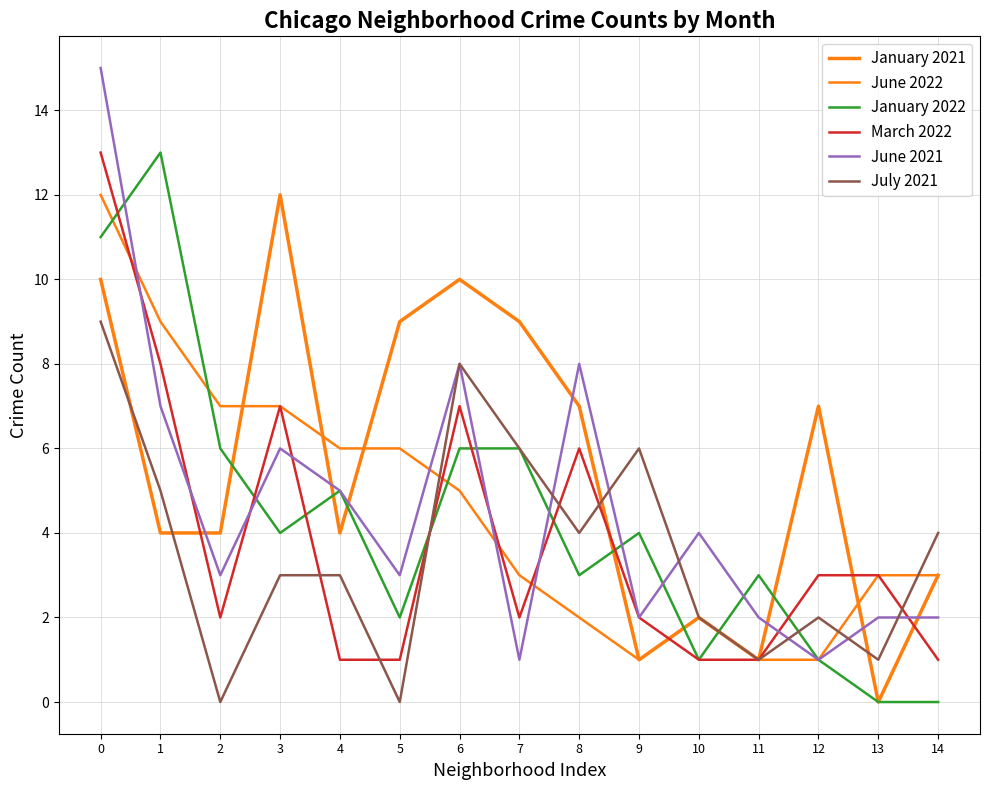

Is this an area chart (filled region under the line)?

No